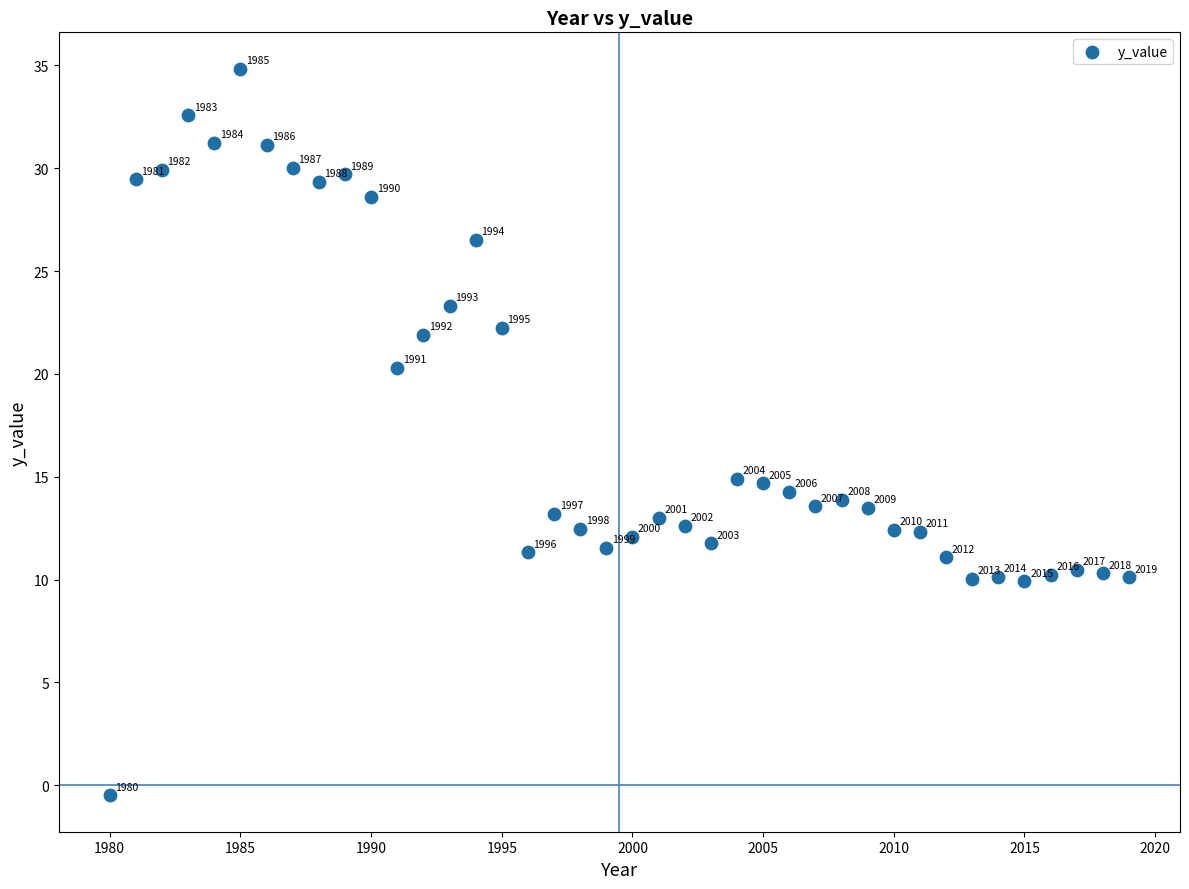

What is the range of X values (max minus min)?

39.0